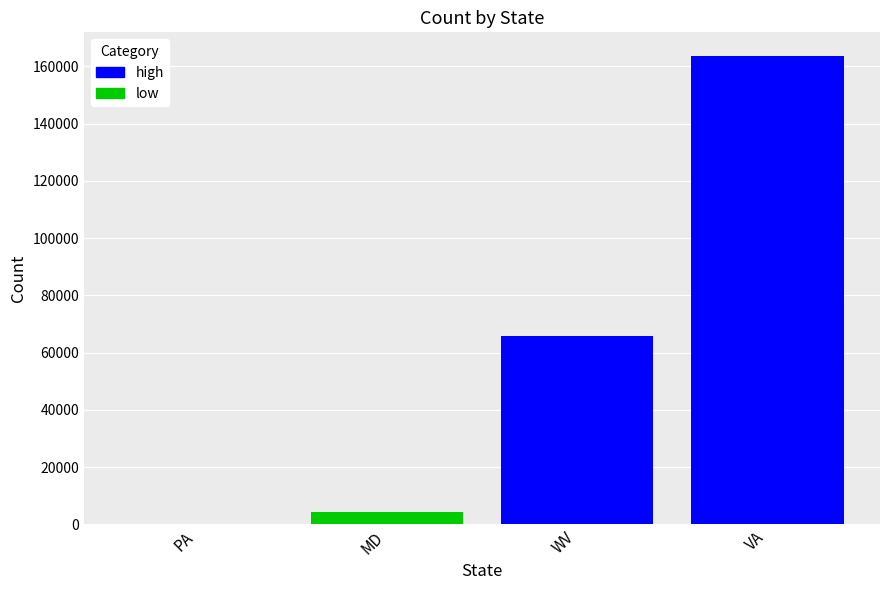

What are all the series names shown in the legend?

low, high